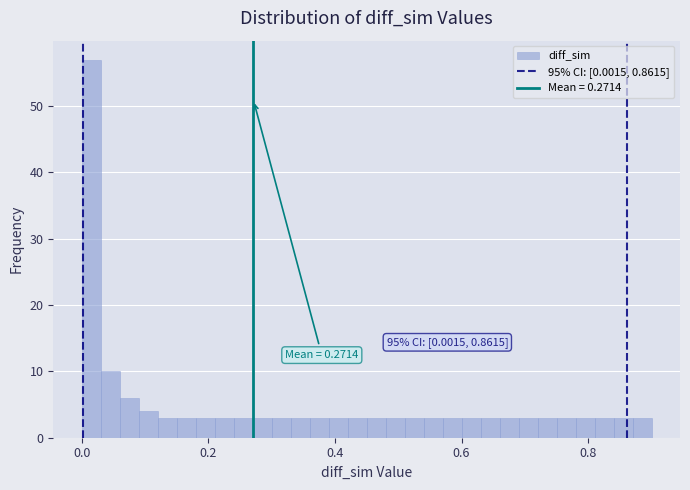

Read against the x-axis, roughly where is the centre of the tallest bar?

0.02